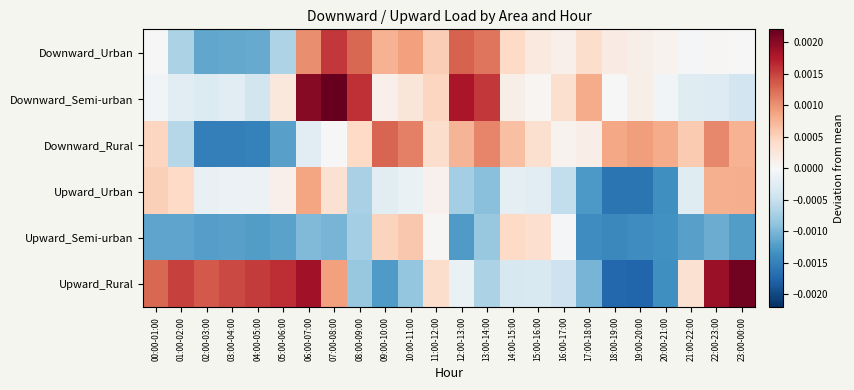

At which category is the sum across all series the highest?

06:00-07:00